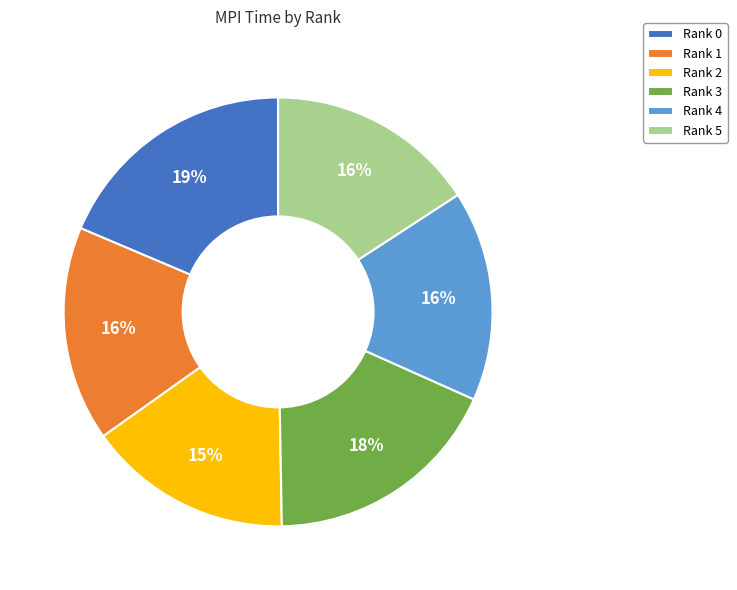

True or false: Rank 3 accounts for 18% of the total.

True